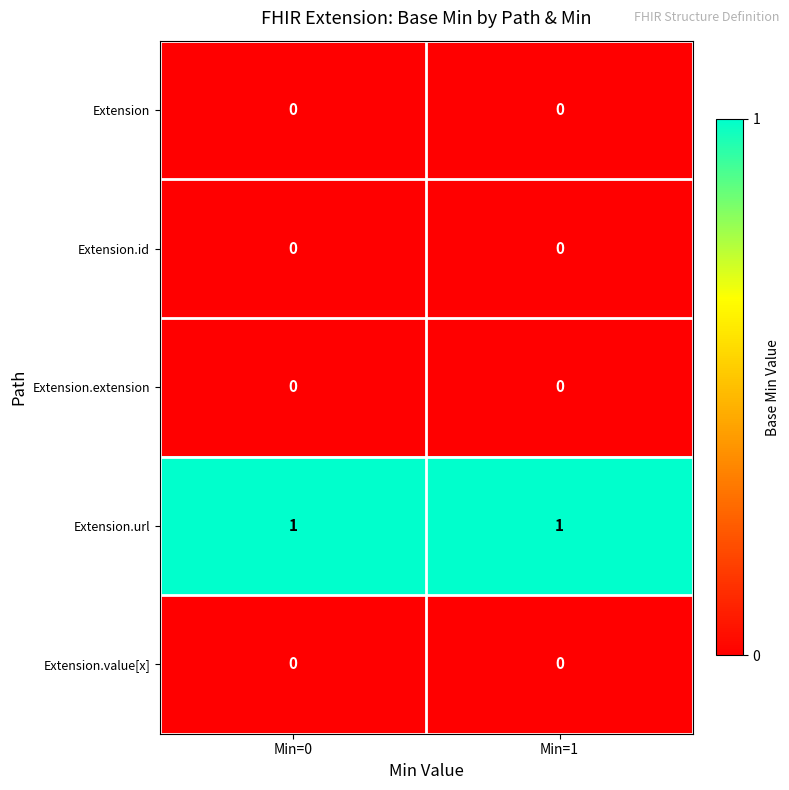

Which series has the largest total across all categories?

Extension.url